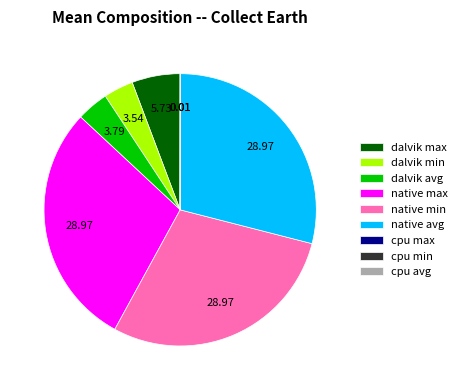

Is native max the majority of the pie?

No